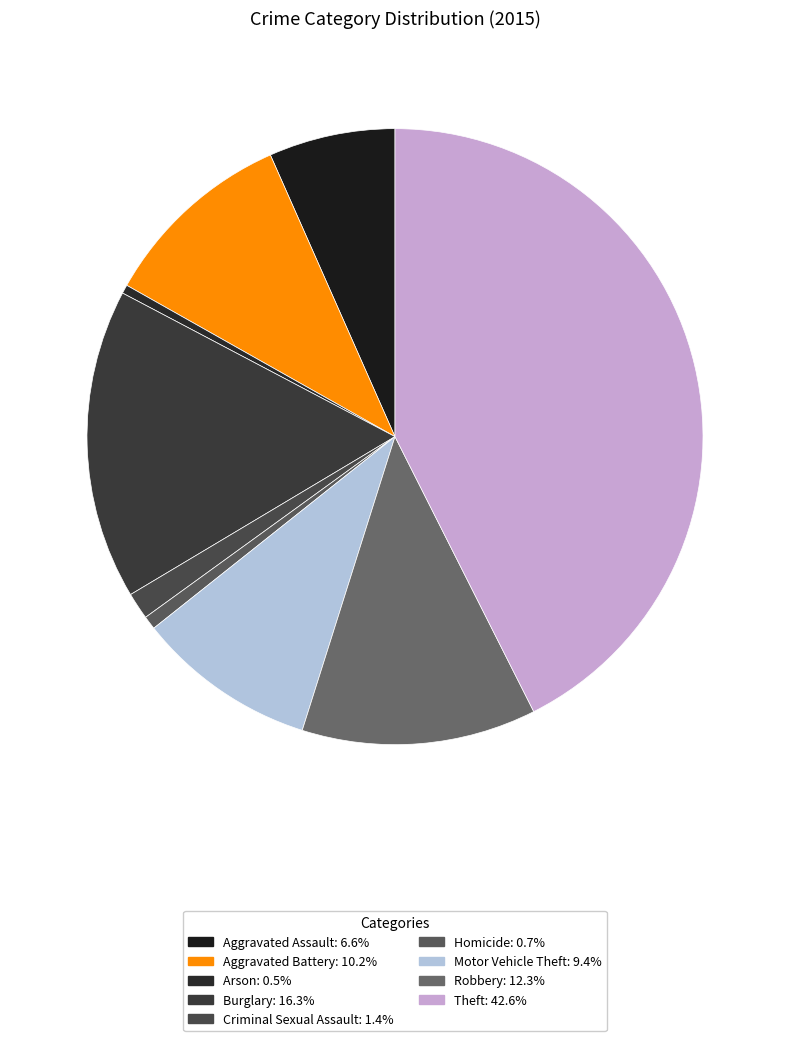

To the nearest percent, what is the difference between the Theft and Arson slice percentages?

42%